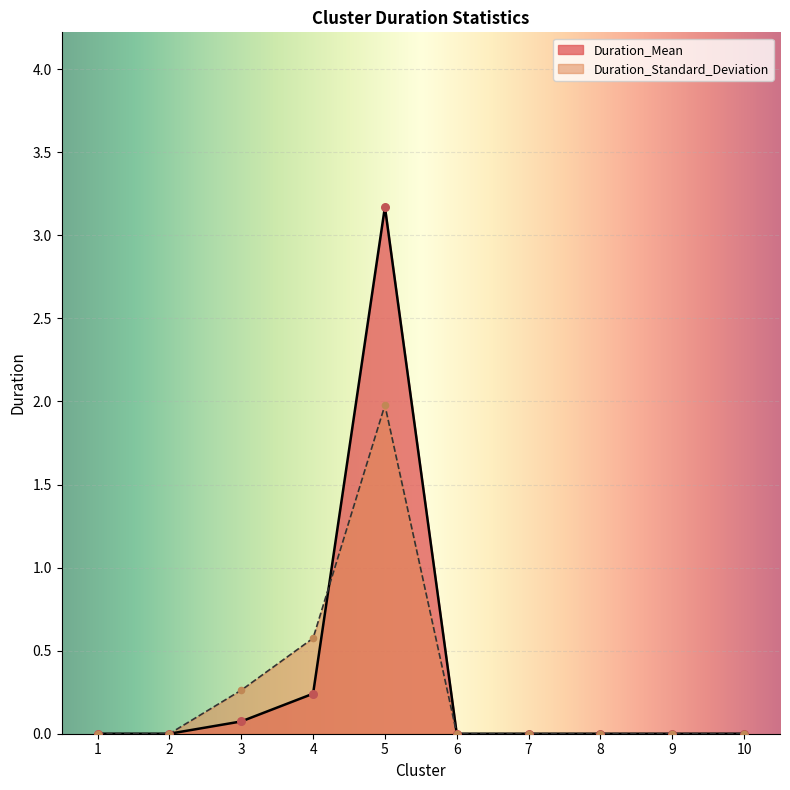

What are all the series names shown in the legend?

Duration_Mean, Duration_Standard_Deviation